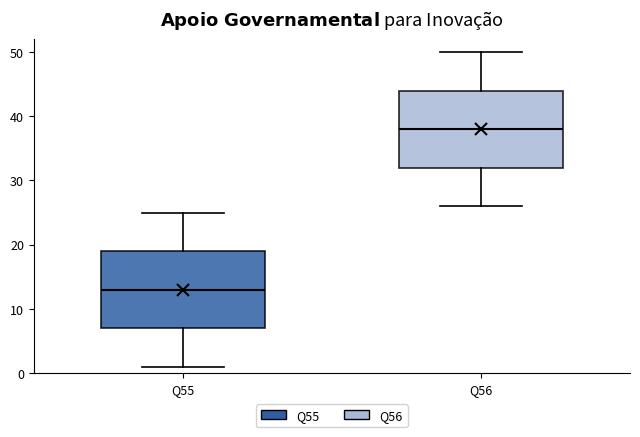

Which box's median line is the lowest?

Q55